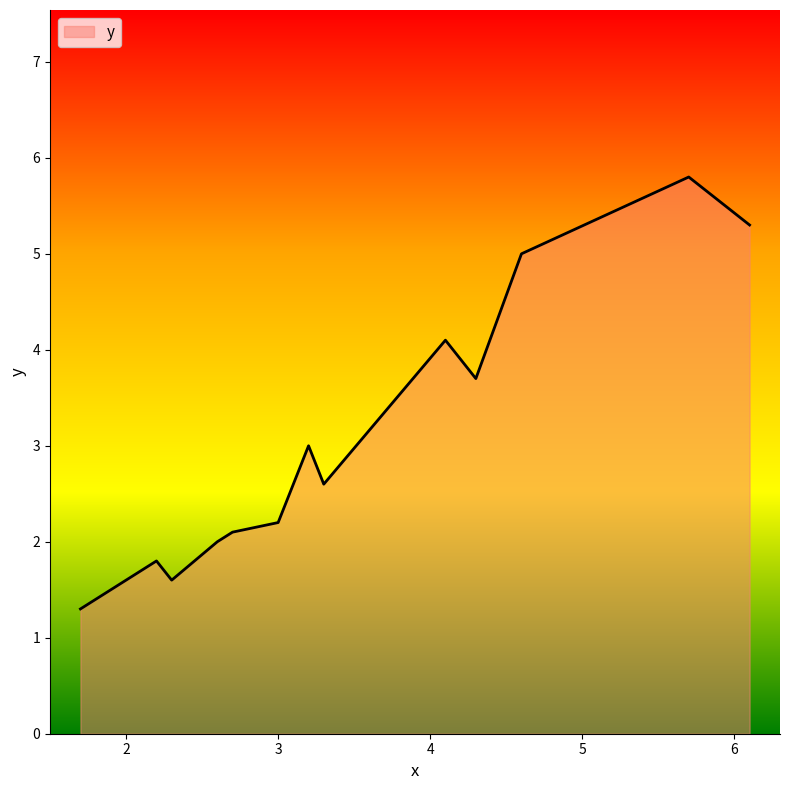

What is the greatest value displayed?

5.8